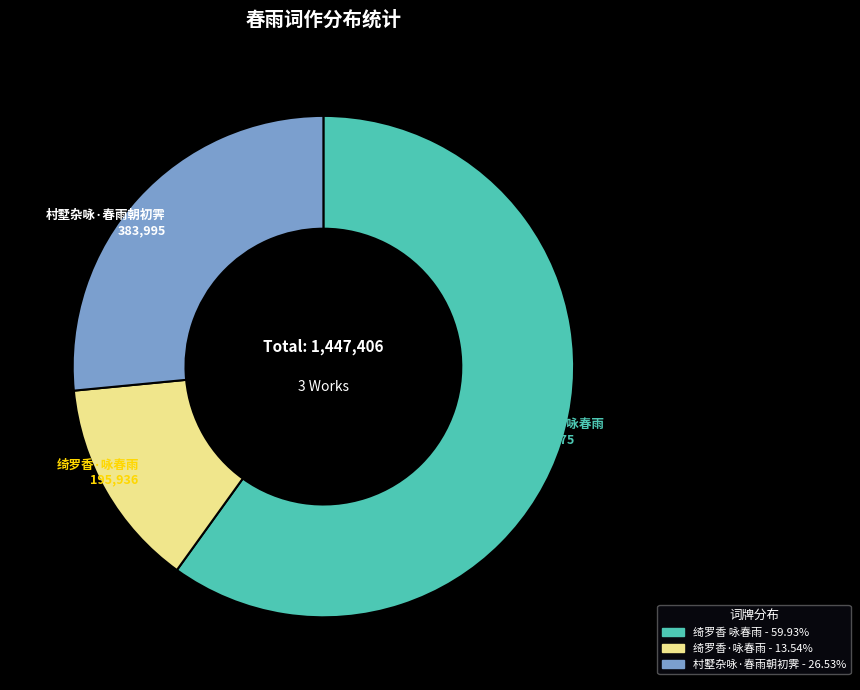

Approximately how many times larger is the value at 村墅杂咏·春雨朝初霁 compared to 绮罗香 咏春雨?

0.4